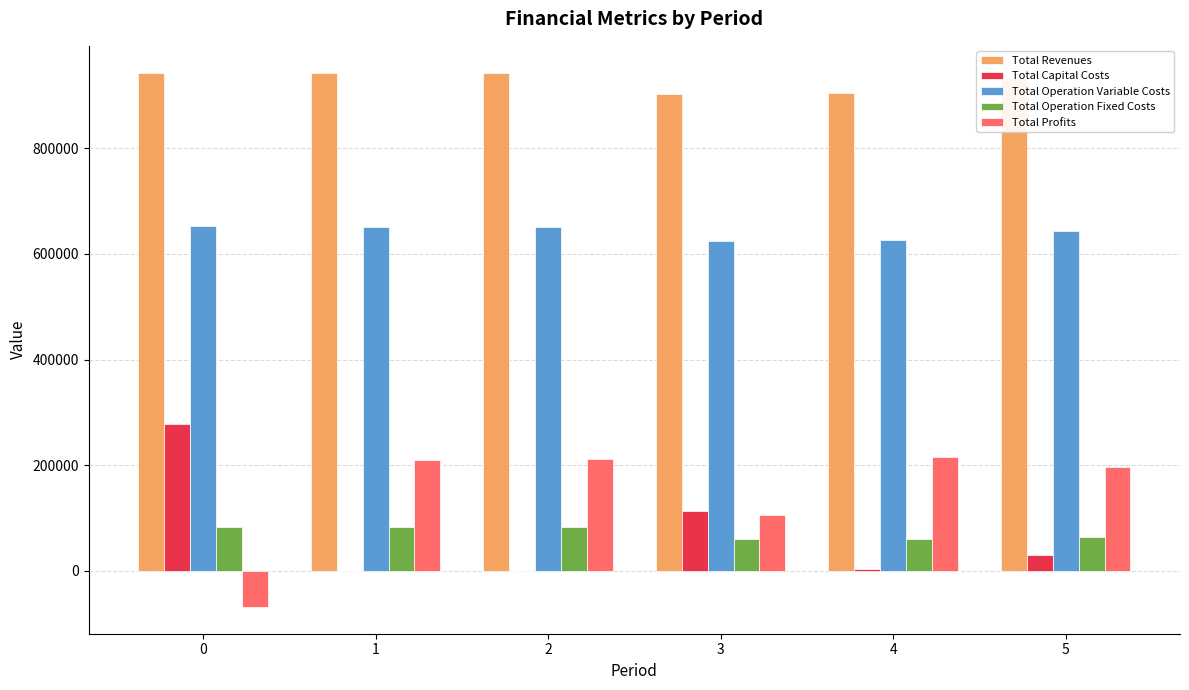

The value of Total Profits at 5 is 196500.8. True or false?

True